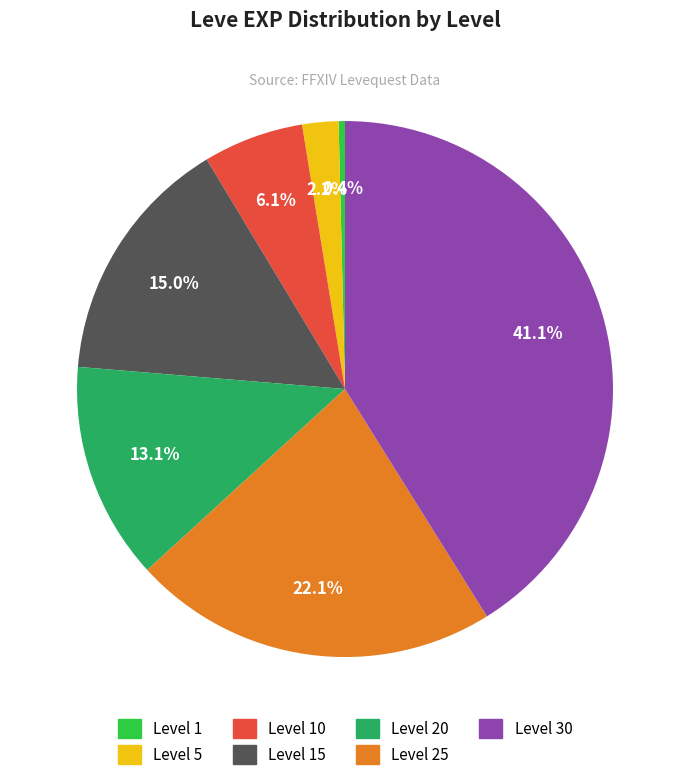

How many segments does this pie chart have?

7